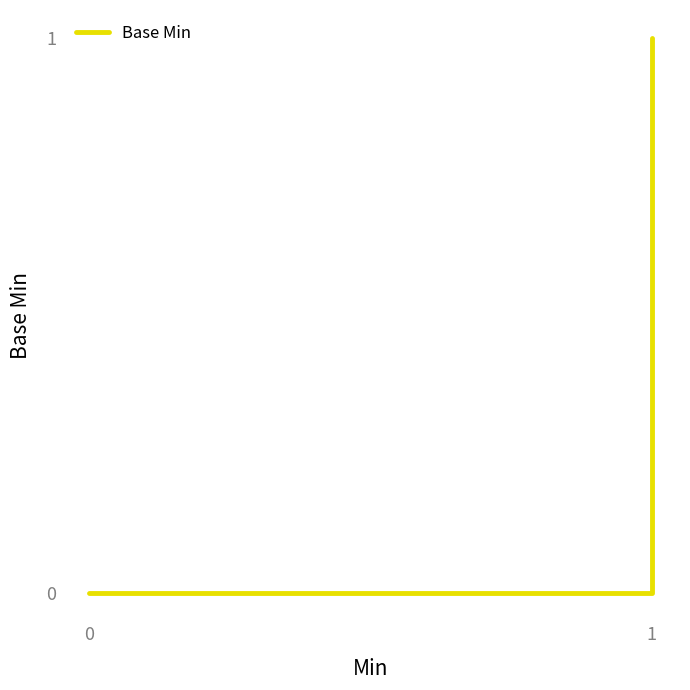

Reading right to left, list all the values displayed in this chart.

11=1	10=1	9=0	8=0	7=0	6=0	5=0	4=0	3=0	2=0	1=0	0=0